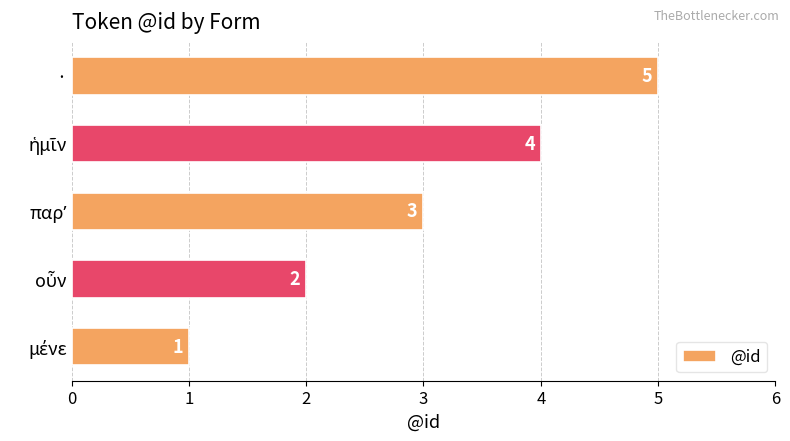

The chart shows a value of 2 at ·. True or false?

False